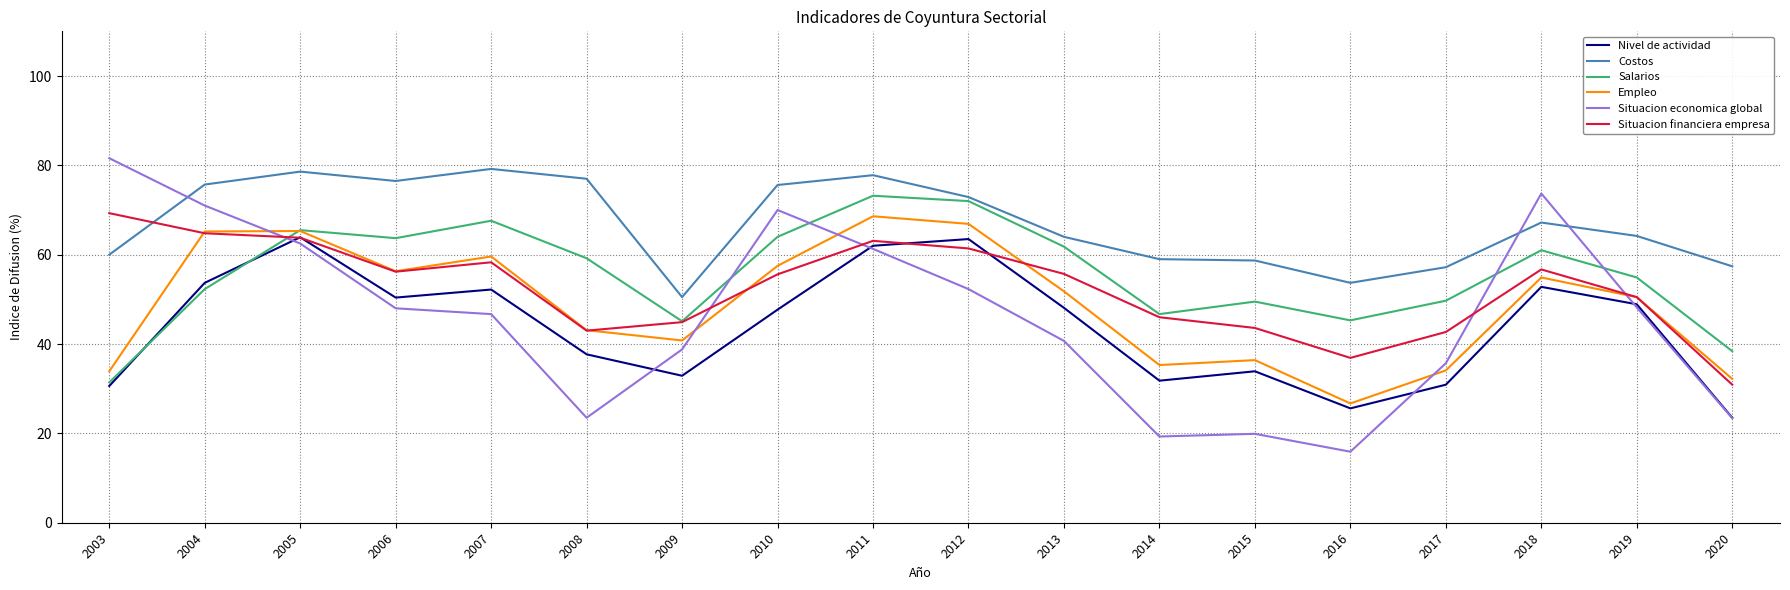

Which series ends up on top after the final intersection of Salarios and Nivel de actividad?

Salarios